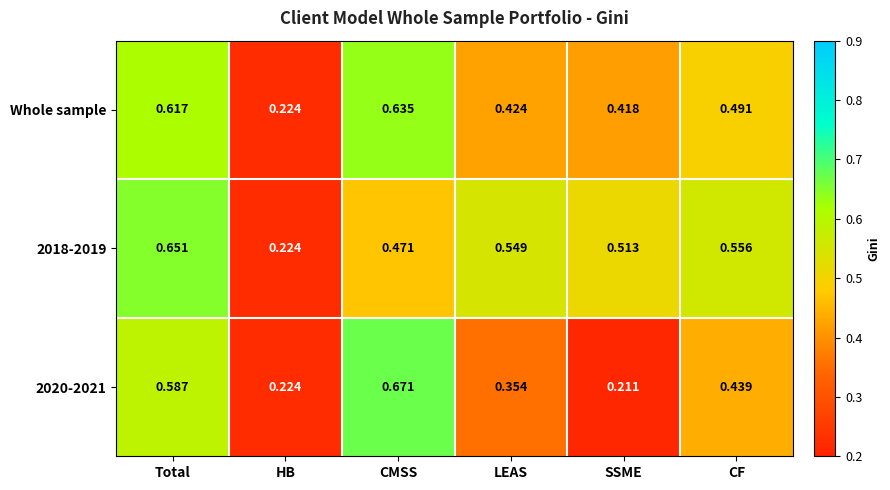

At which category is the sum across all series the highest?

Total